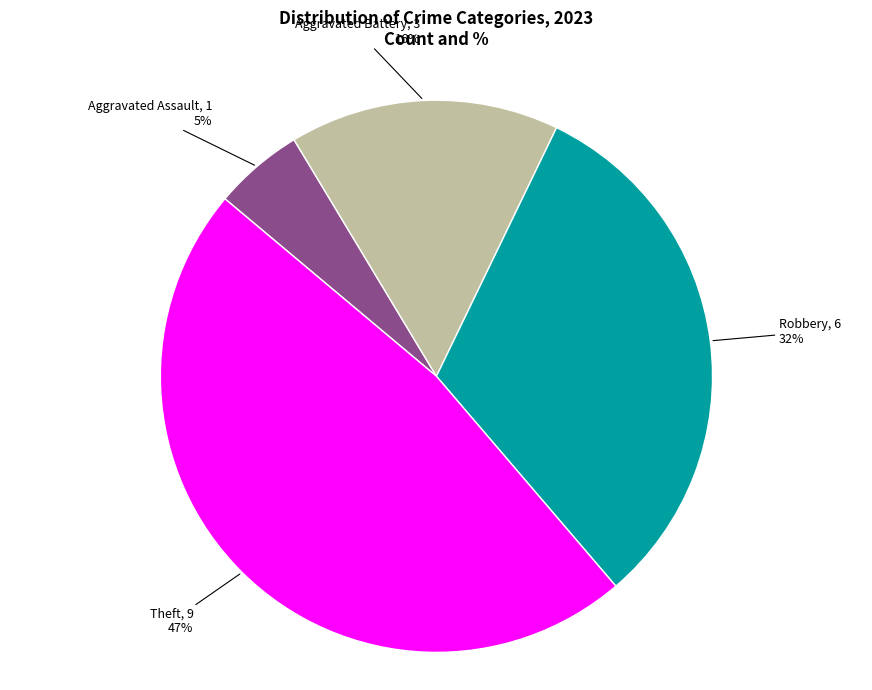

How many segments does this pie chart have?

4